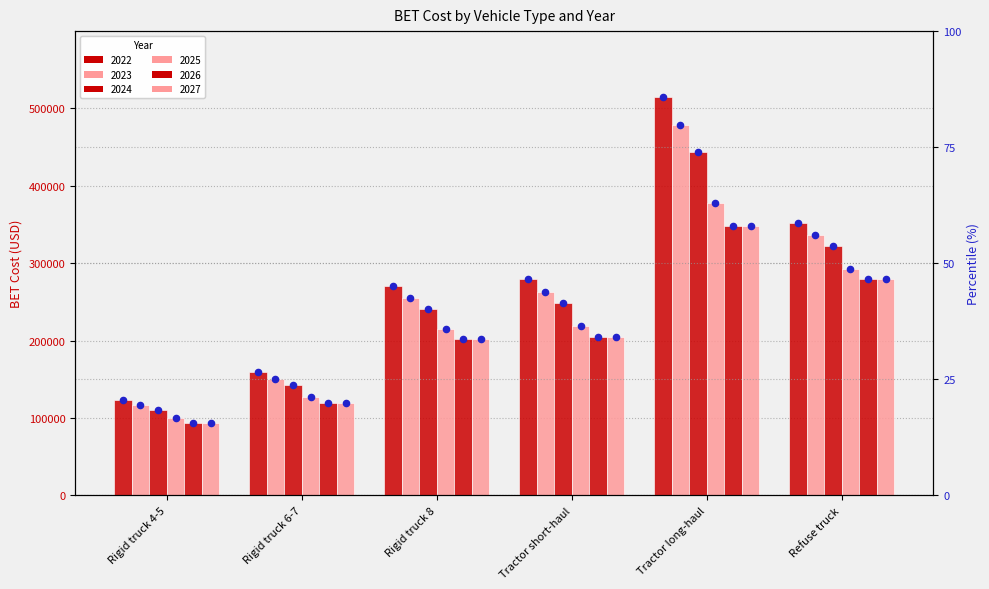

Is the value of 2024 at Rigid truck 6-7 greater than the value of 2026 at Refuse truck?

No